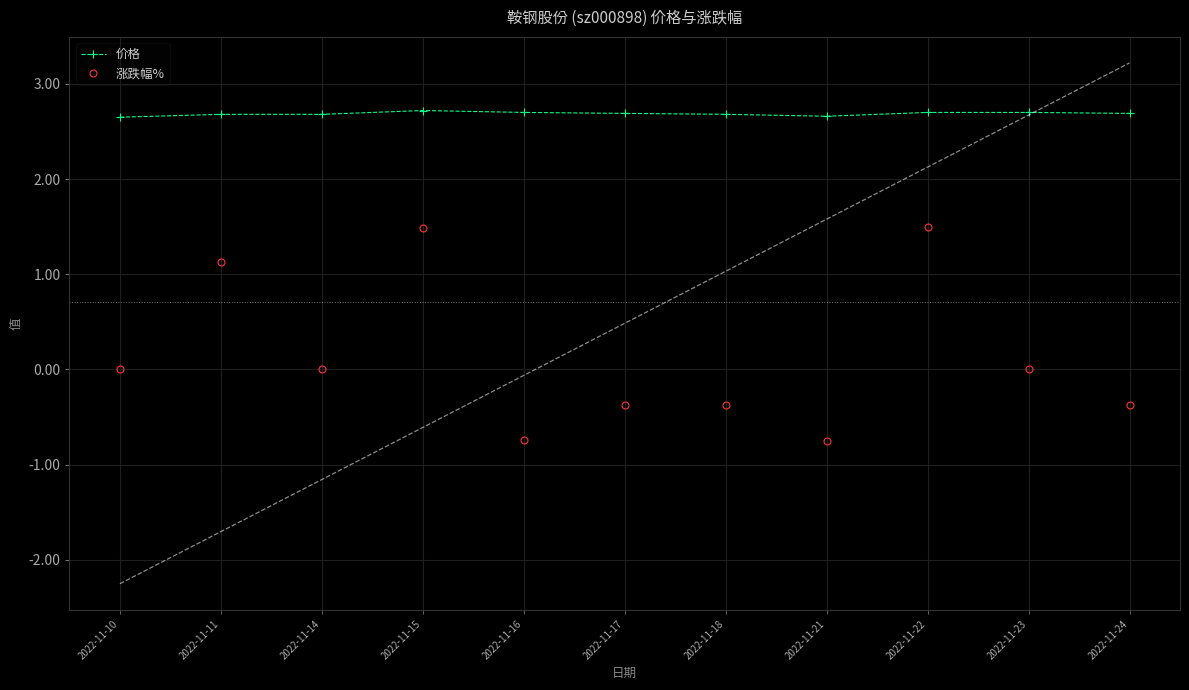

How many lines are shown in the chart?

2